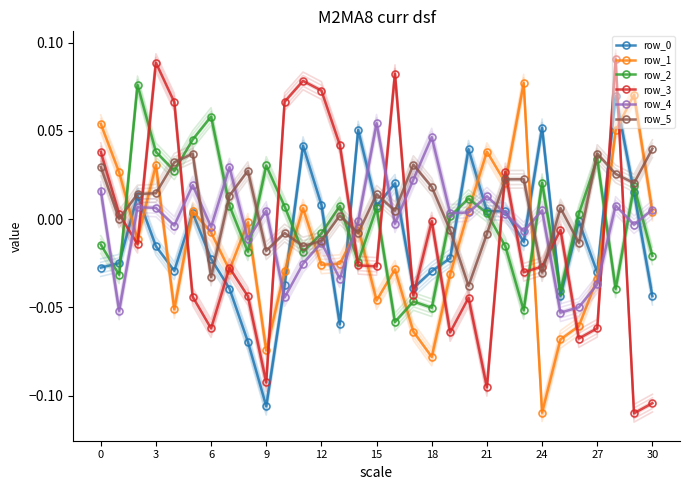

What is the spread (max minus min) of values at 6?

0.1